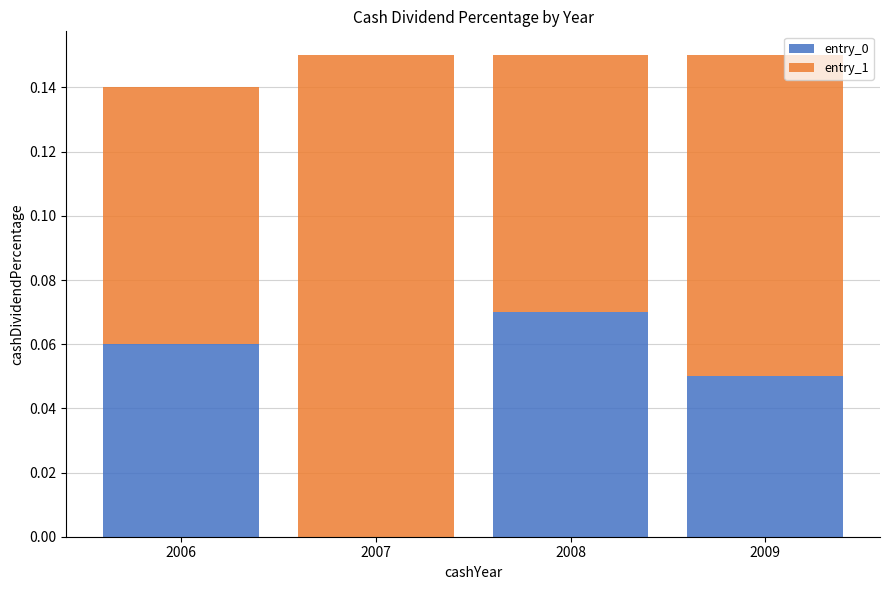

What are all the series names shown in the legend?

entry_0, entry_1